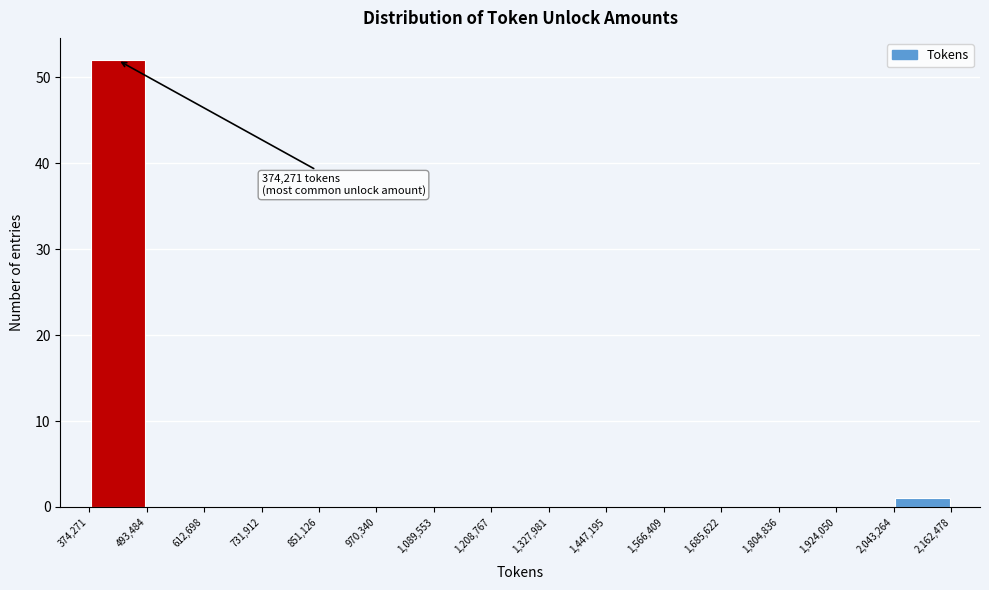

Over which range of the x-axis is the bar tallest?

374,271 to 493,484